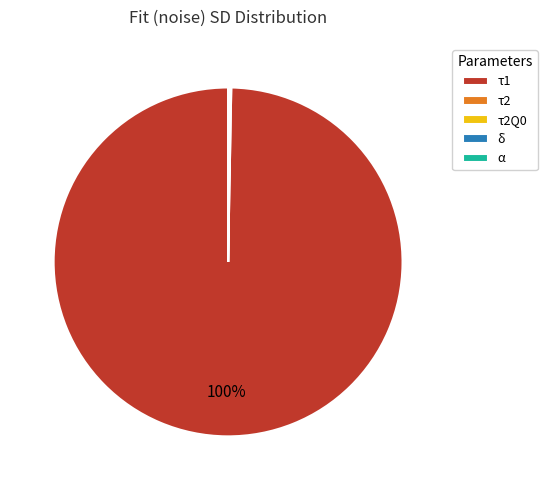

Which category has the biggest portion of the pie?

τ1